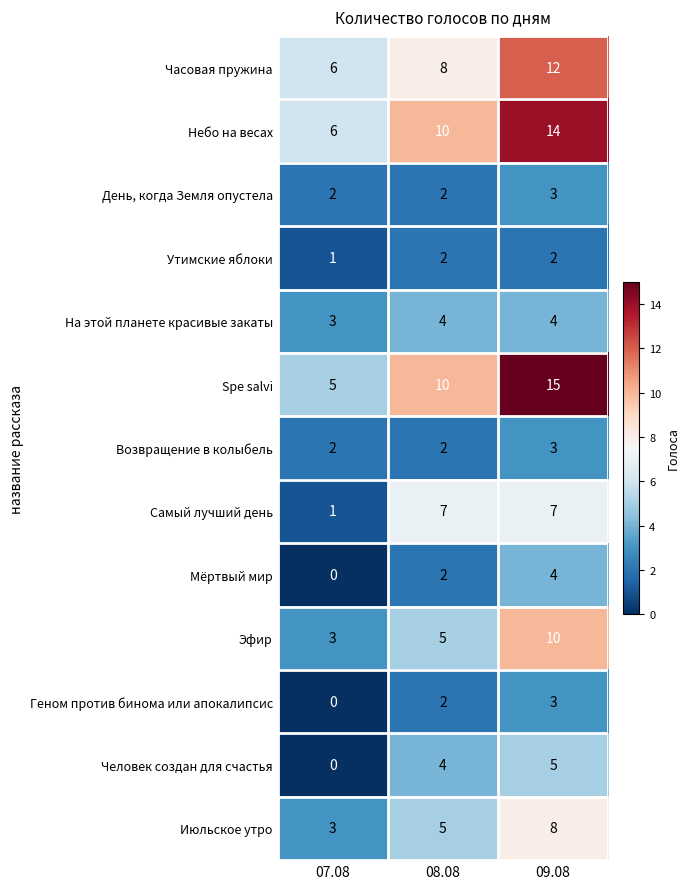

Read the Часовая пружина value at 08.08.

8